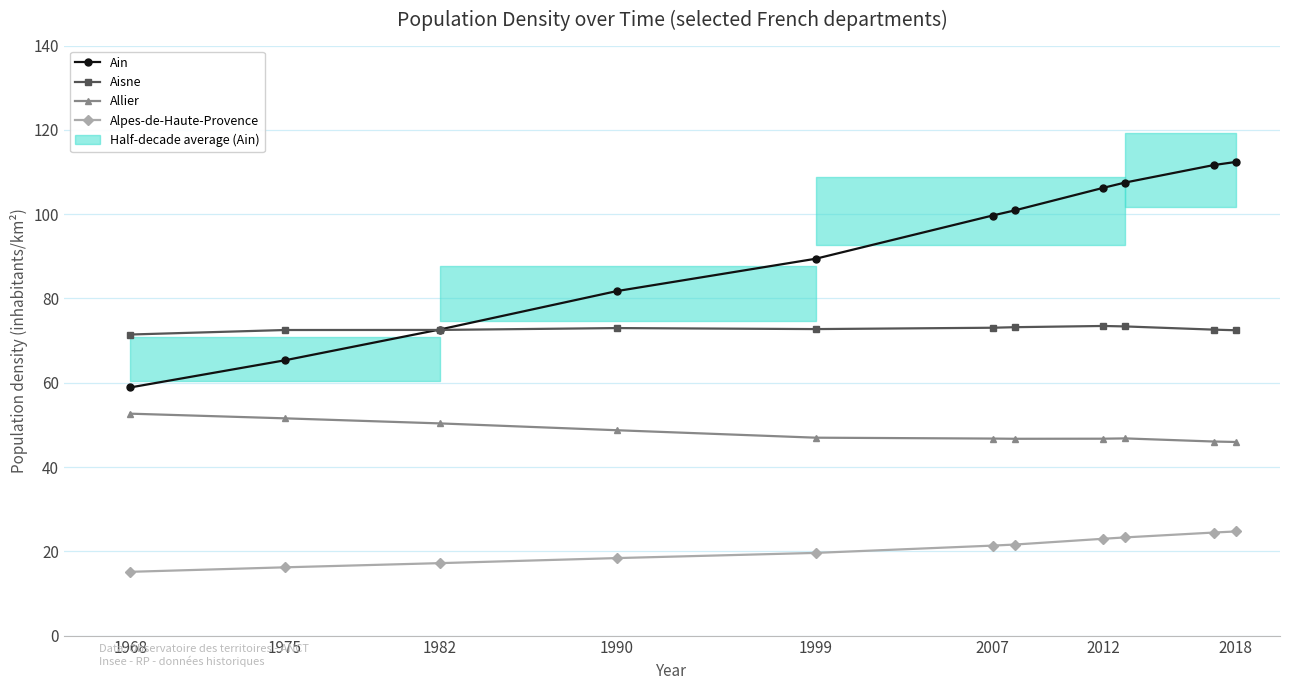

True or false: Alpes-de-Haute-Provence and Aisne cross at least once.

False